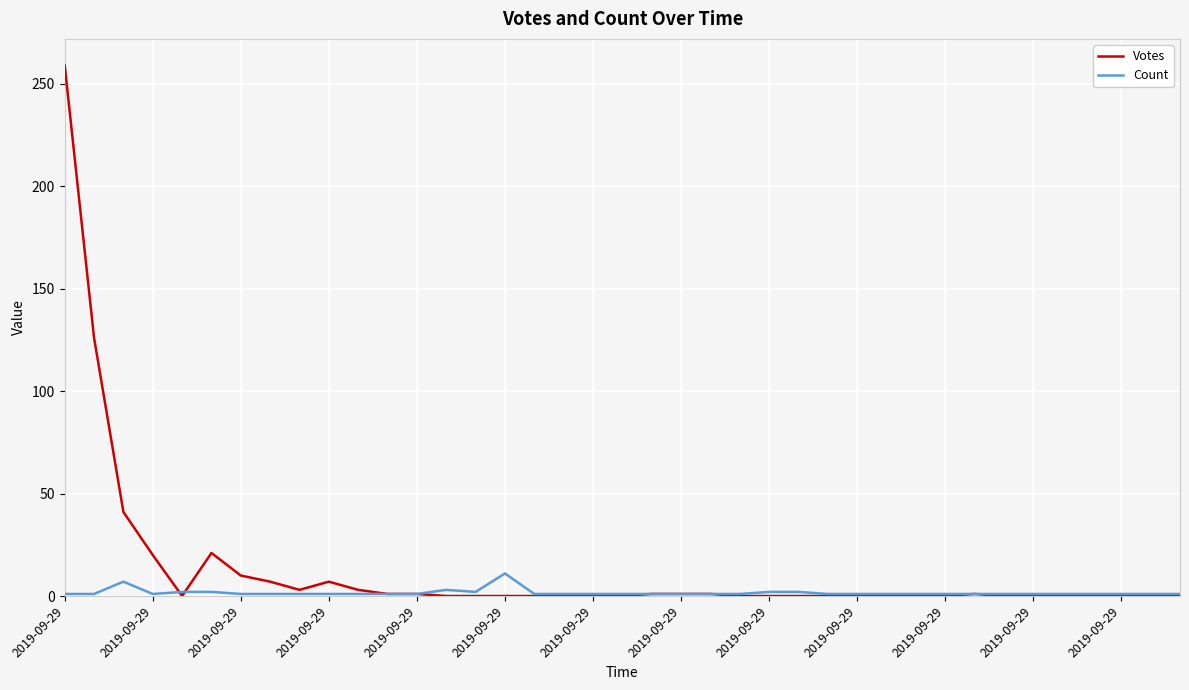

Which series has the largest total across all categories?

Votes